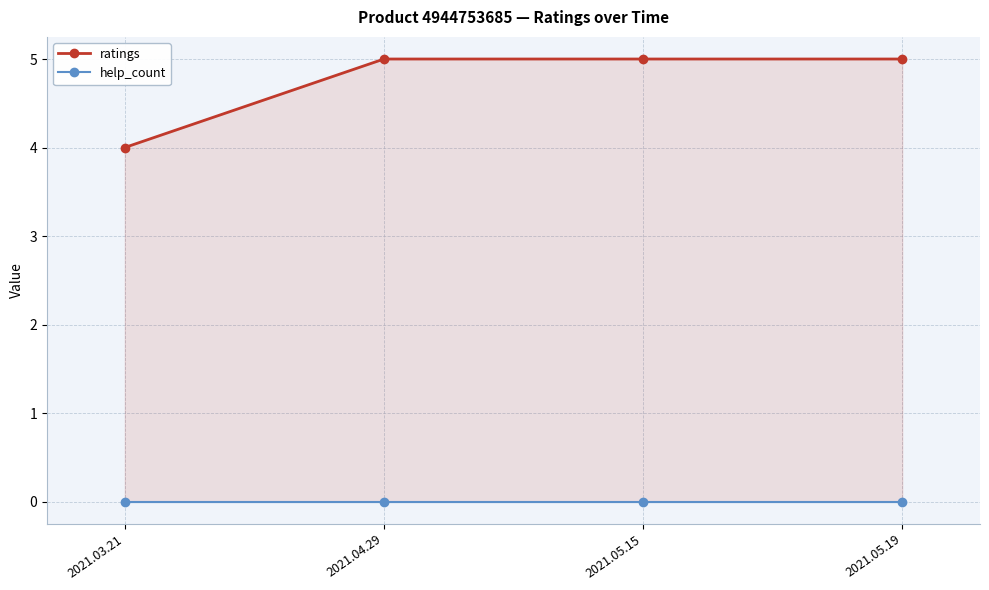

Which series has the widest spread of values?

ratings